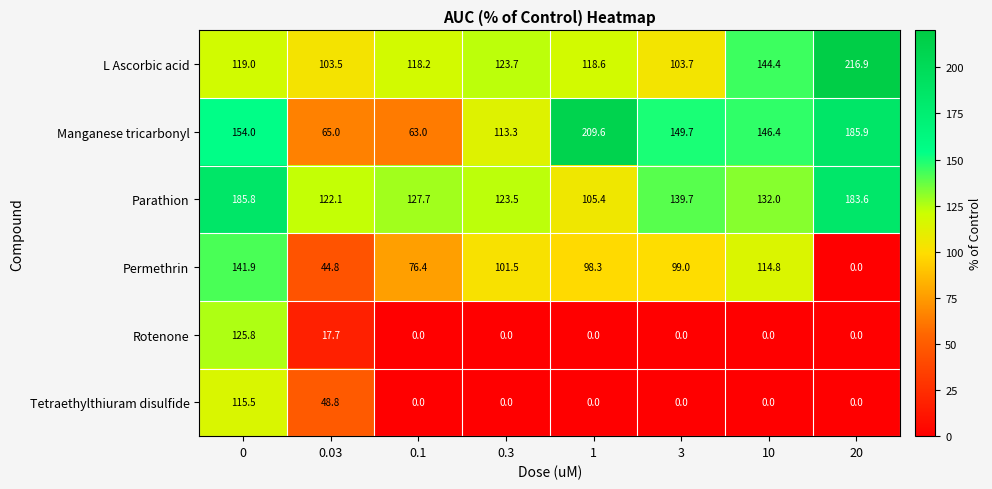

What is the difference between the highest and lowest values at 0.03?

104.4